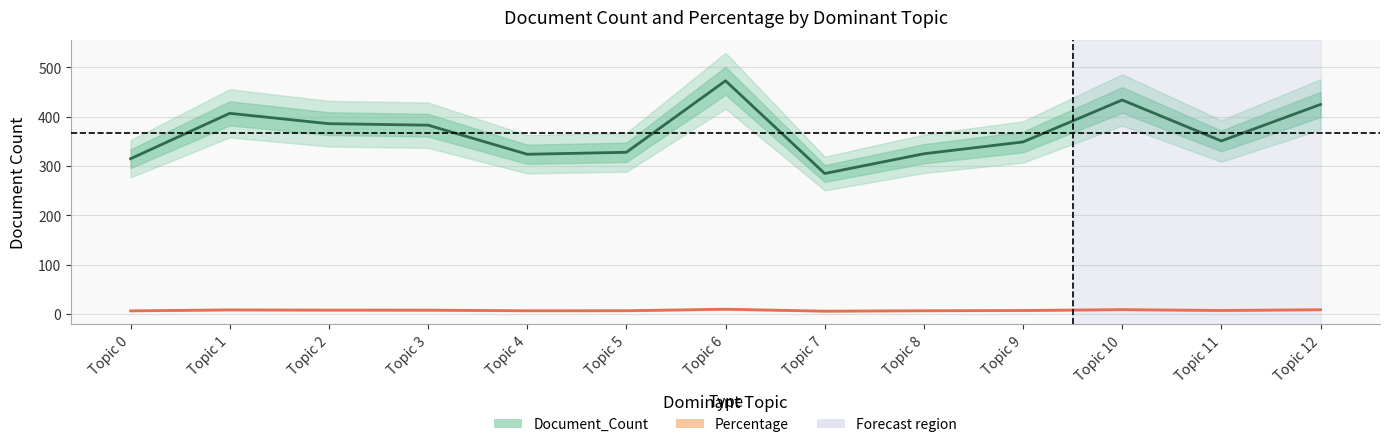

True or false: Document_Count and Percentage cross at least once.

False